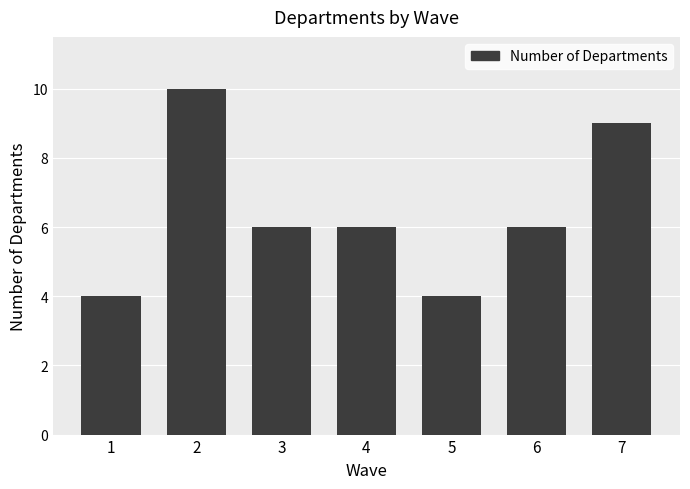

True or false: the data shows 6 at 7.

False